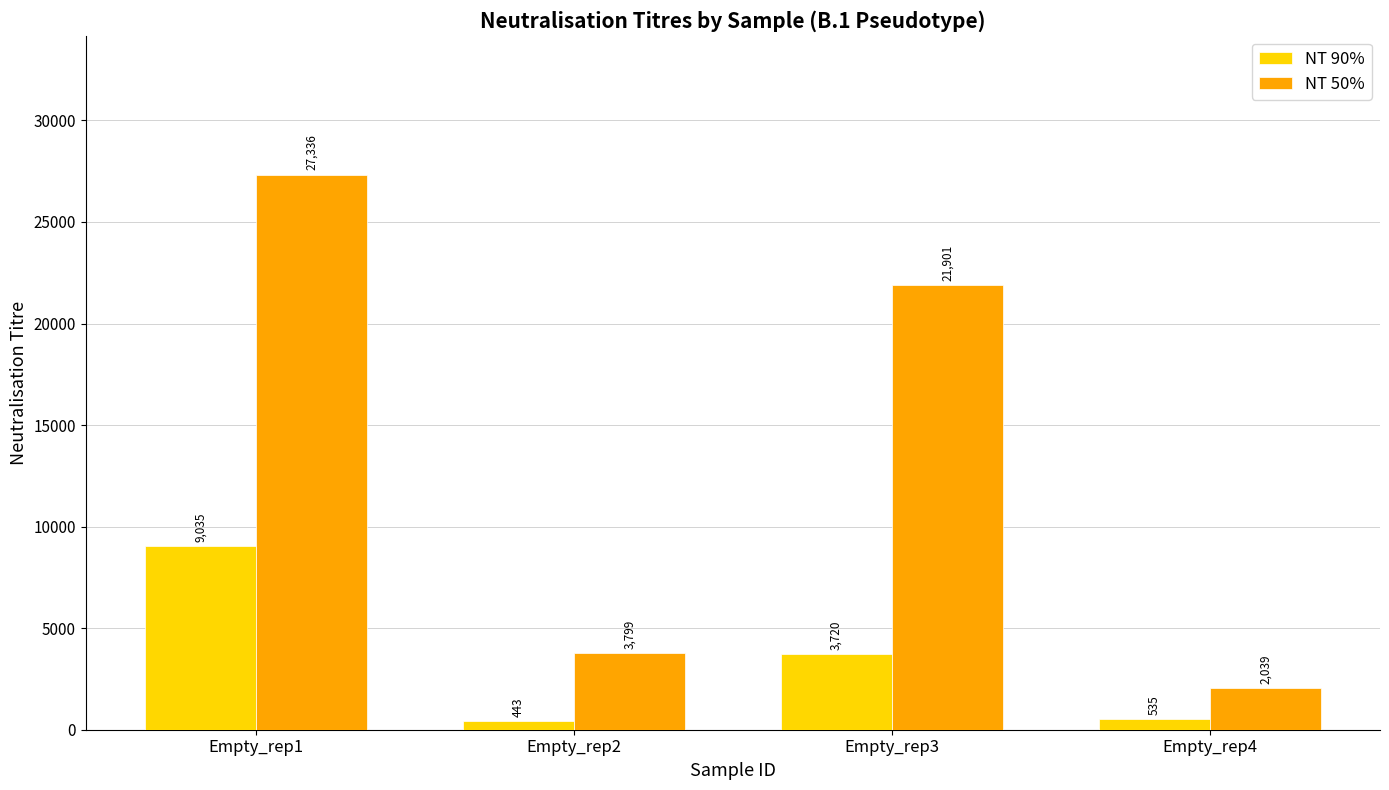

What is the spread (max minus min) of values at Empty_rep2?

3356.0